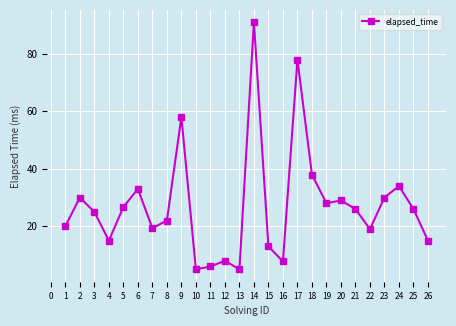

What is the average value?

27.2